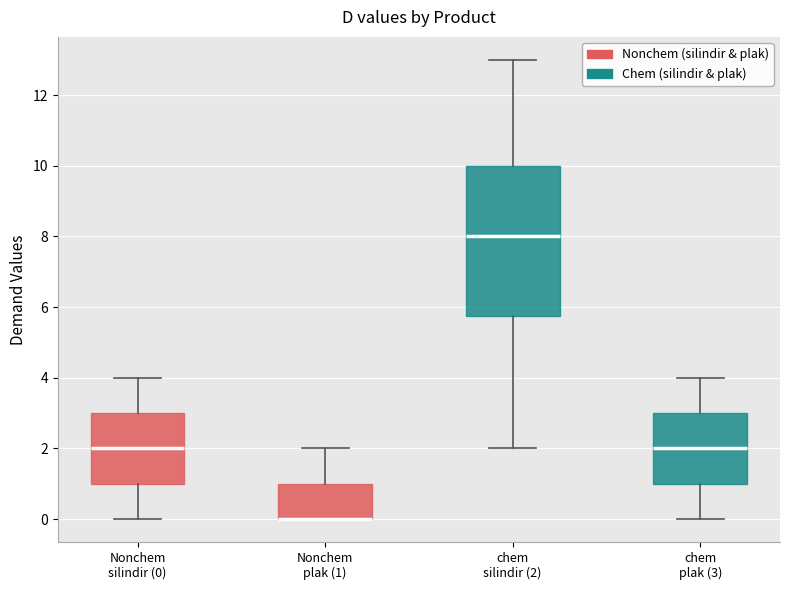

Reading left to right, transcribe this box plot: for each box, give where its median line is, the range the box spans, and where its two whiskers end, as read against the y-axis. The values are not printed on the chart, so give them approximately, as read against the axis.

Nonchem silindir (0): median 2.0, box 1.0 to 3.0, whiskers 0.0 to 4.0
Nonchem plak (1): median 0.0 (drawn on the box's lower edge), box 0.0 to 1.0, whiskers 0.0 to 2.0
chem silindir (2): median 8.0, box 5.8 to 10.0, whiskers 2.0 to 13.0
chem plak (3): median 2.0, box 1.0 to 3.0, whiskers 0.0 to 4.0